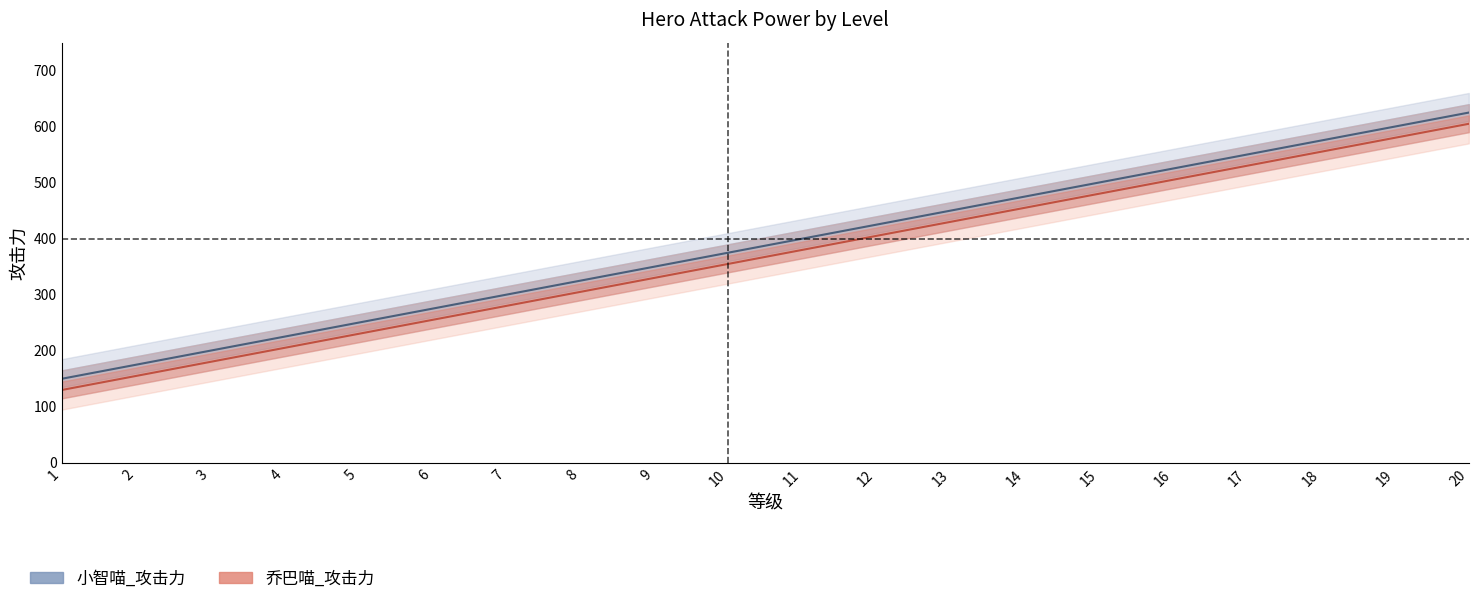

The value of 乔巴喵_攻击力 at 18 is 555. True or false?

True